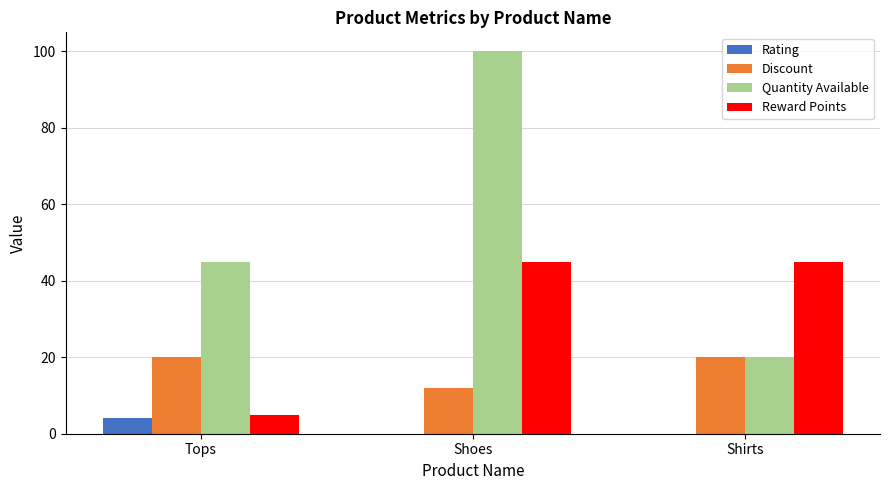

At which label is Quantity Available closest to 60?

Tops